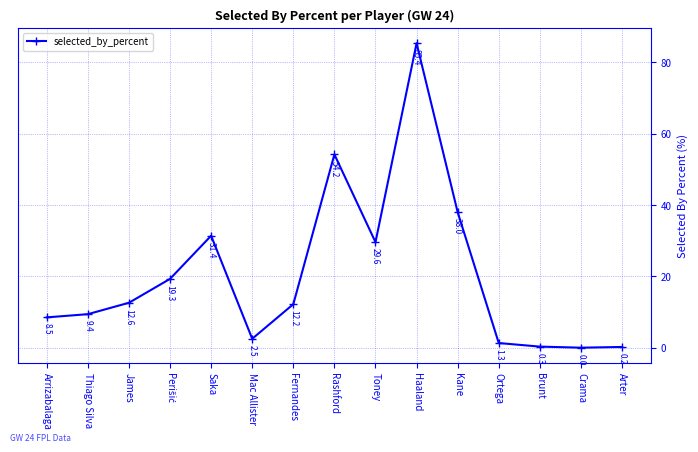

What is the difference between the second highest and minimum values?

54.2